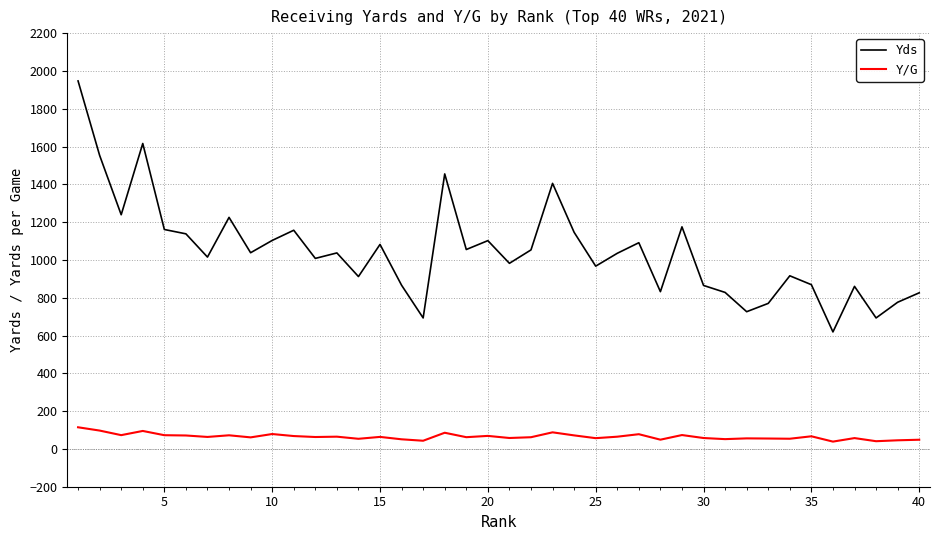

List the series in order of their overall mean, lowest first.

Y/G, Yds